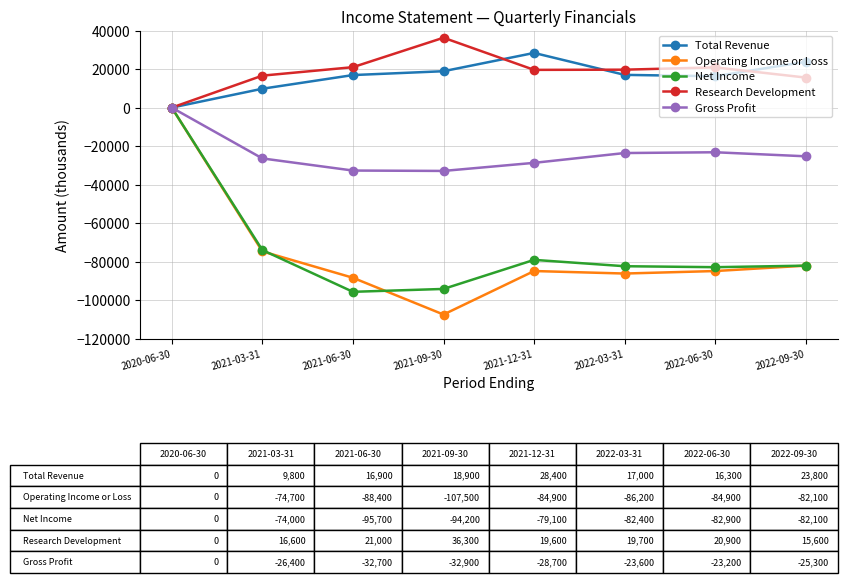

Rank the series at 2021-09-30 from lowest to highest value.

Operating Income or Loss, Net Income, Gross Profit, Total Revenue, Research Development